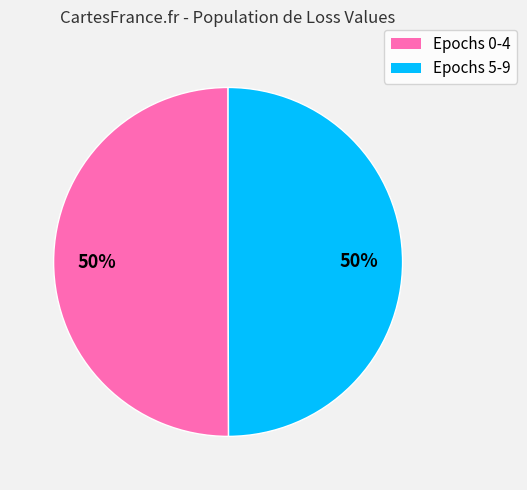

Do Epochs 0-4 and Epochs 5-9 together represent more than half of the pie?

Yes